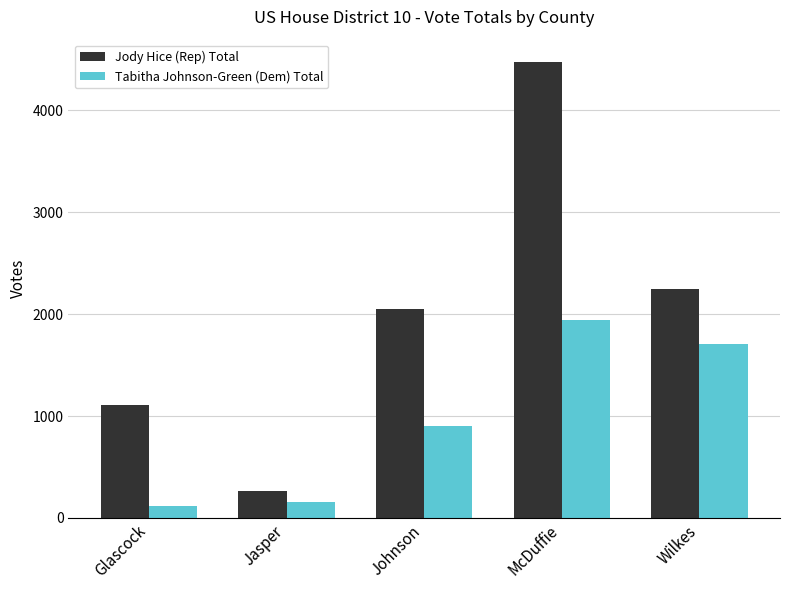

Rank the series by their maximum value, from lowest to highest.

Tabitha Johnson-Green (Dem) Total, Jody Hice (Rep) Total